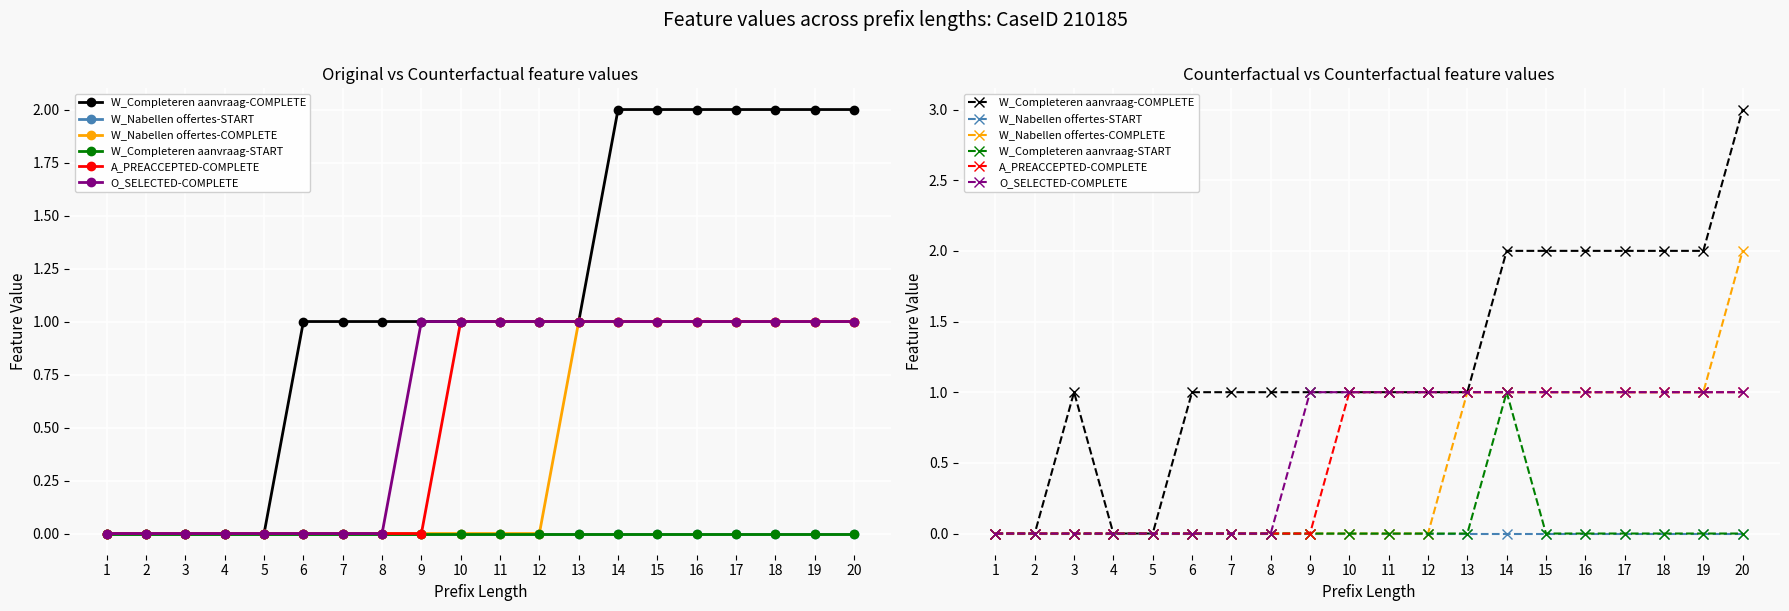

What is the difference between the second highest and minimum values in the W_Nabellen offertes-COMPLETE series?

1